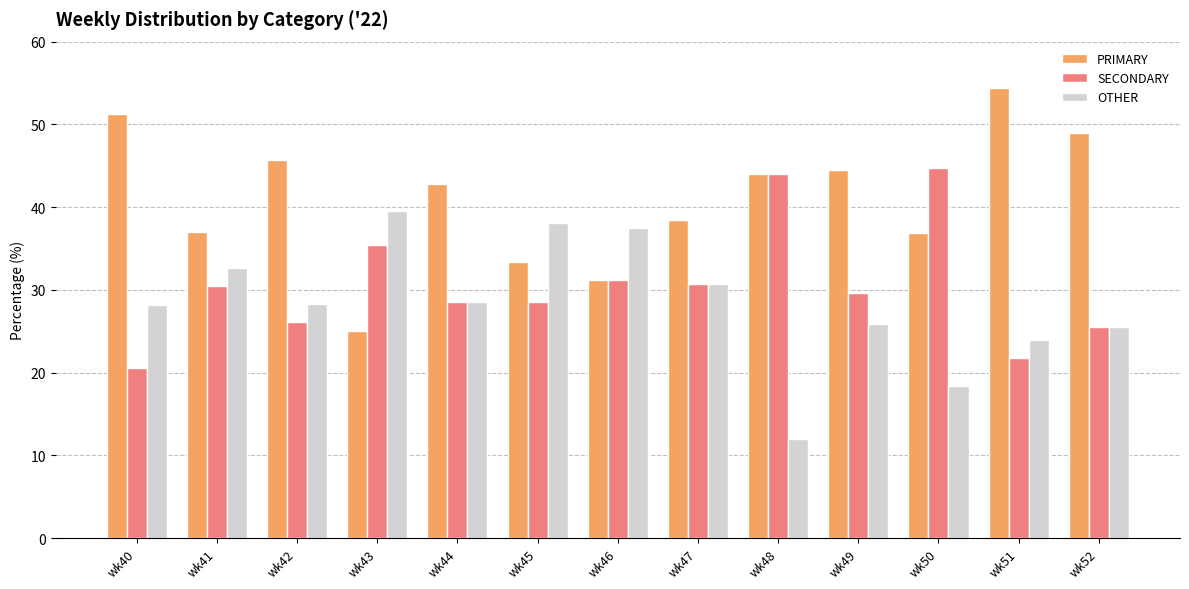

What value does the SECONDARY series have at wk40?

20.5